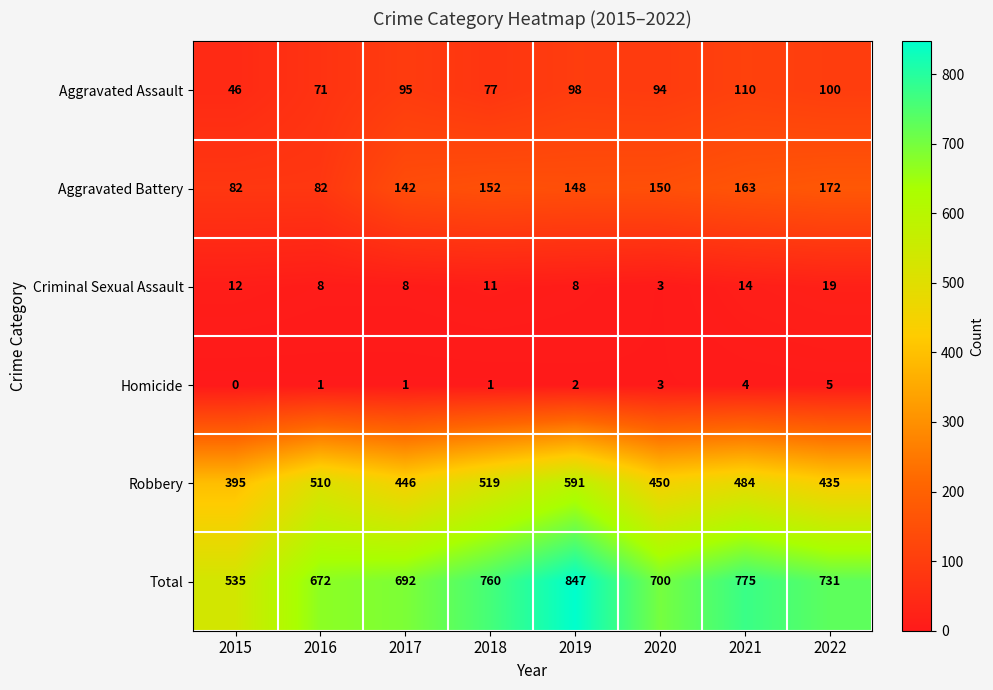

What is the average value of the Criminal Sexual Assault series?

10